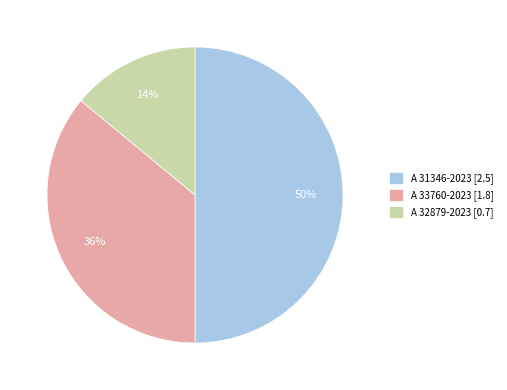

To the nearest percent, what is the difference between the A 33760-2023 and A 32879-2023 slice percentages?

22%